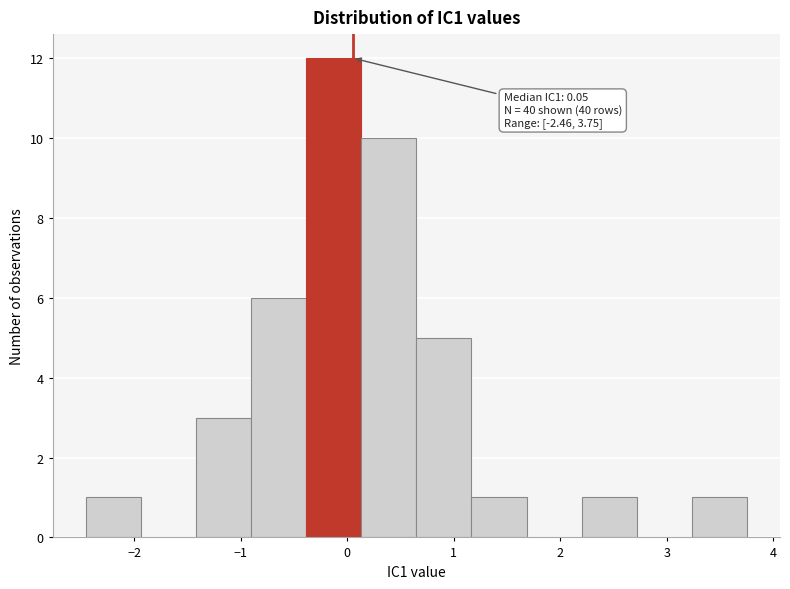

Which range on the x-axis has the tallest bar?

-0.4 to 0.1